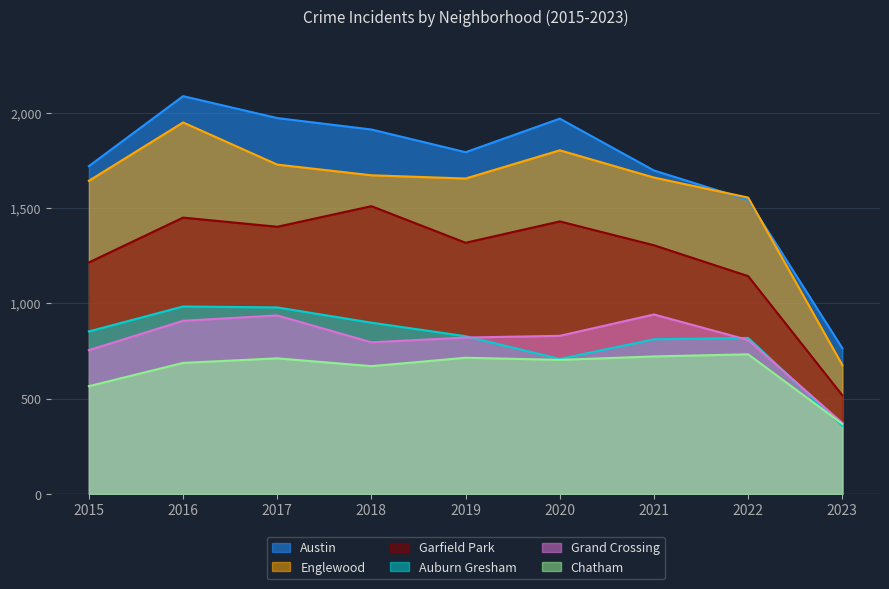

In Auburn Gresham, how many points are lower than both neighbors (excluding endpoints)?

1